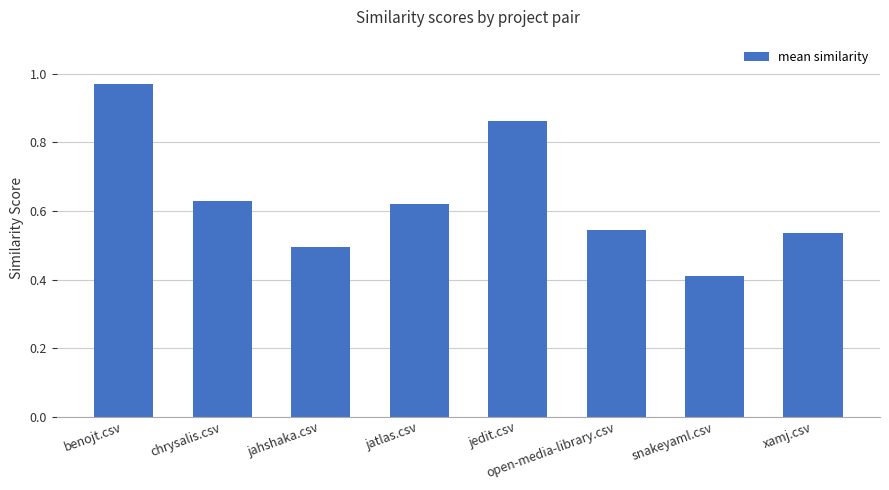

At which category does the chart reach its peak across all series?

benojt.csv